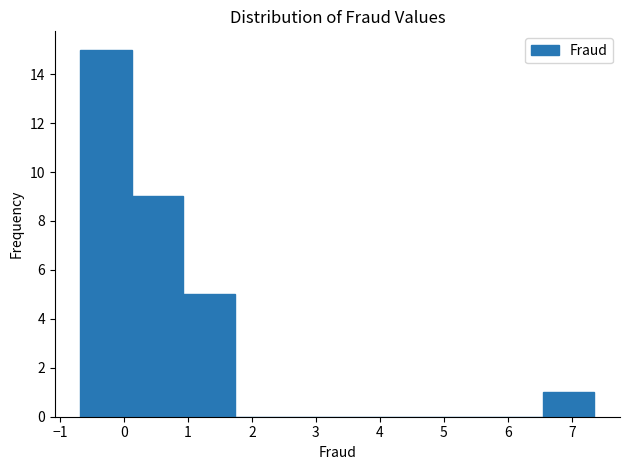

Over which range of the x-axis is the bar tallest?

-0.7 to 0.1